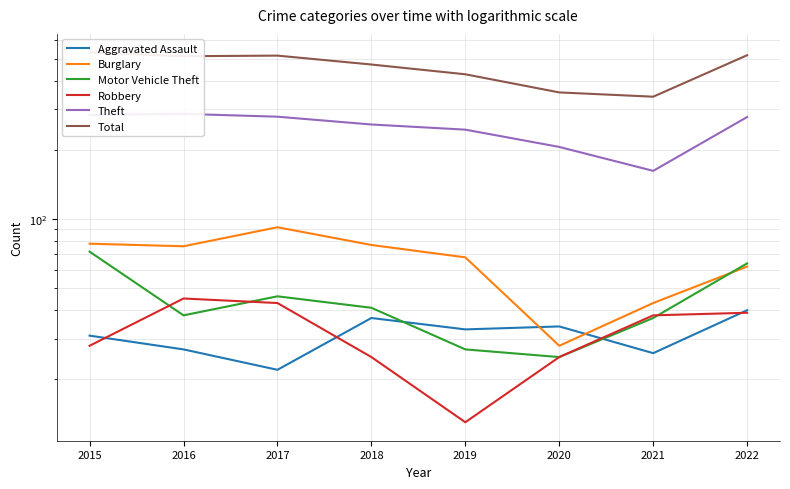

At which category does the chart reach its minimum across all series?

2019